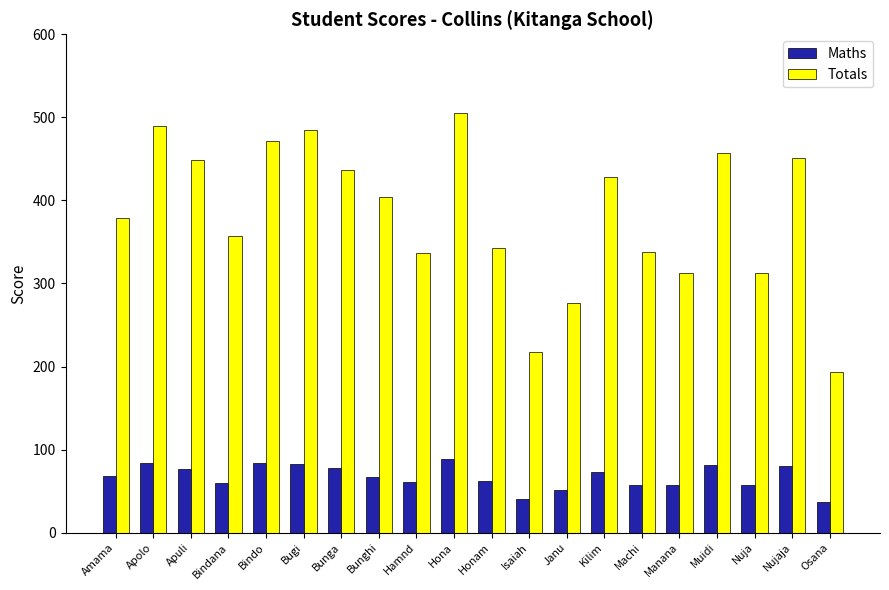

What are all the series names shown in the legend?

Maths, Totals